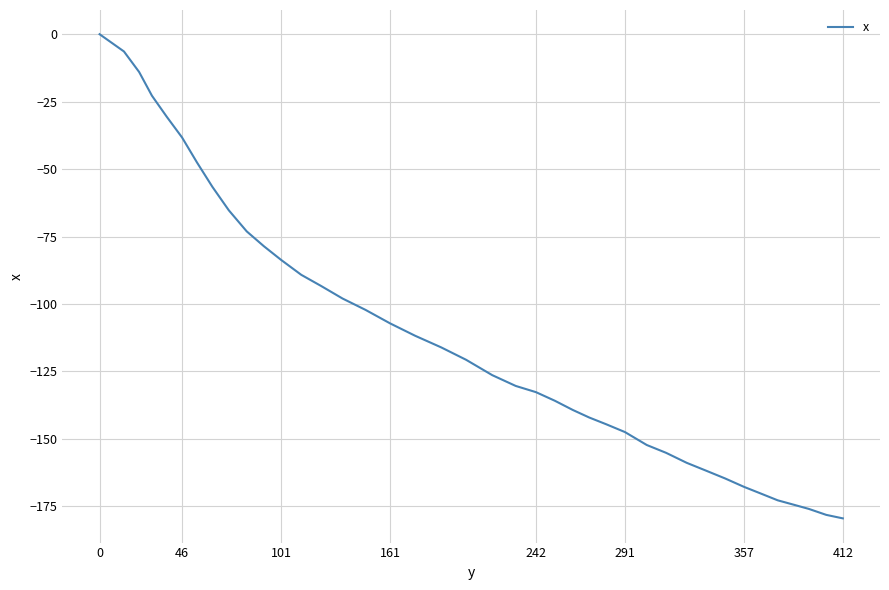

What is the difference between the maximum and second lowest values?

178.2